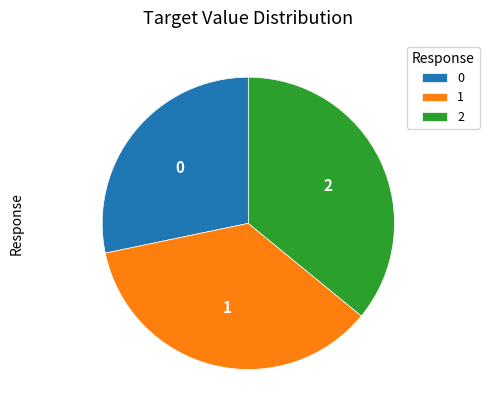

Does any single category account for the majority?

No